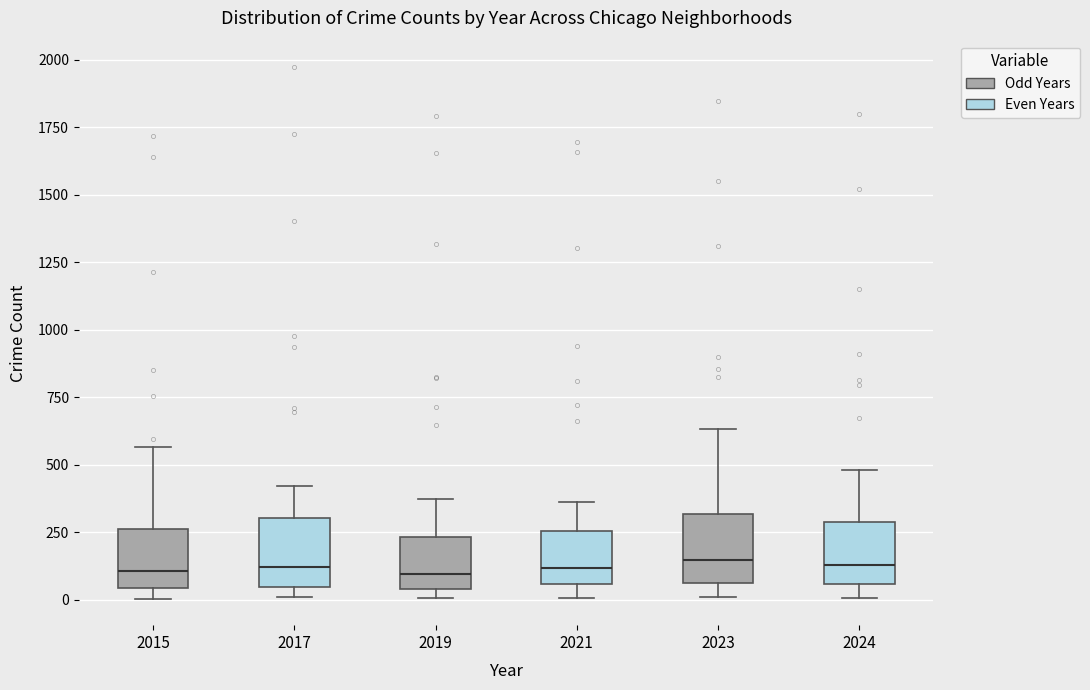

Where is the upper edge of the box at x = 2019 on the y-axis? The values are not printed on the chart, so give them approximately, as read against the axis.

250